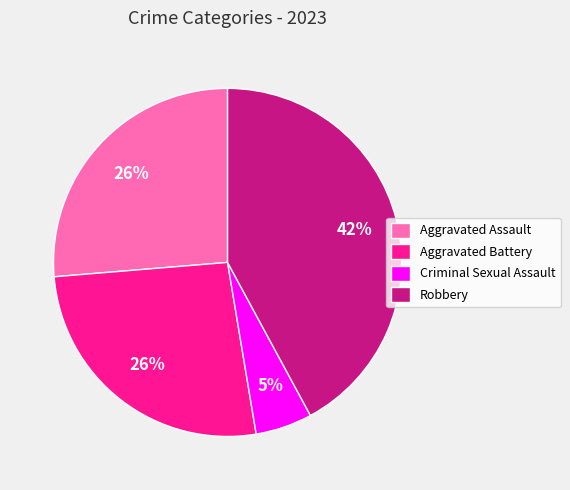

To the nearest percent, what percentage of the pie is Aggravated Assault?

26%